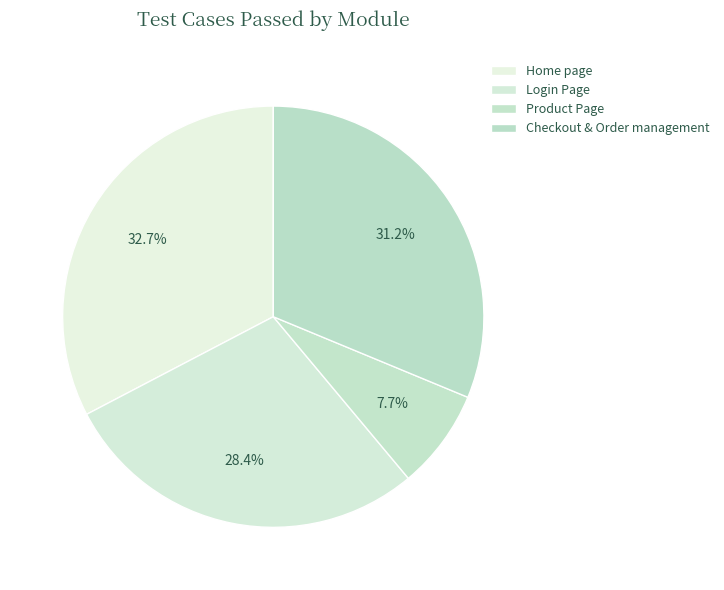

To the nearest percent, what percentage of the pie is Login Page?

28%